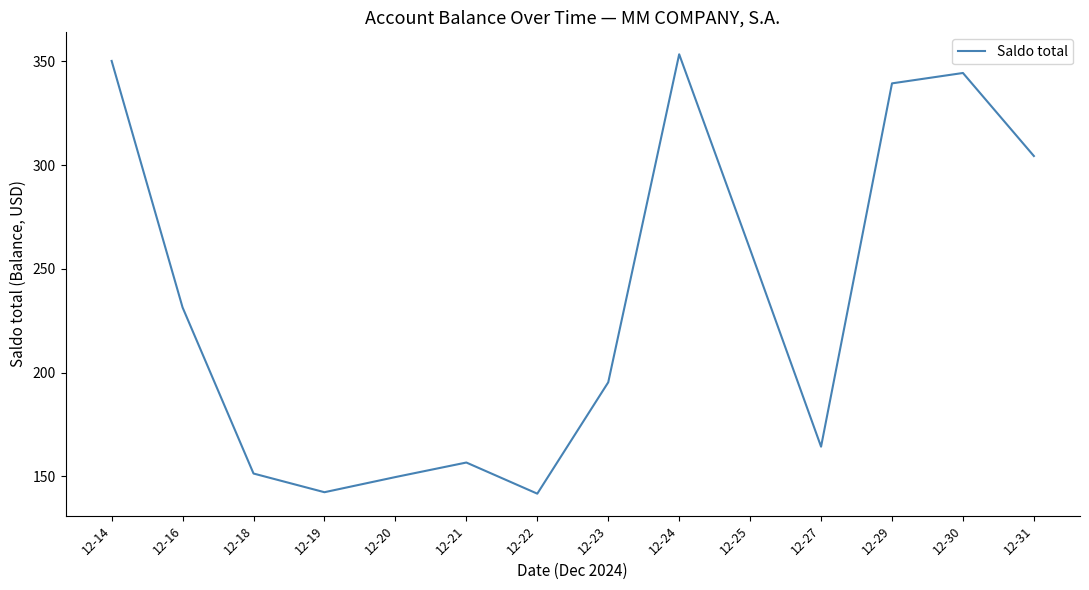

What is the difference between the maximum and minimum values?

211.6